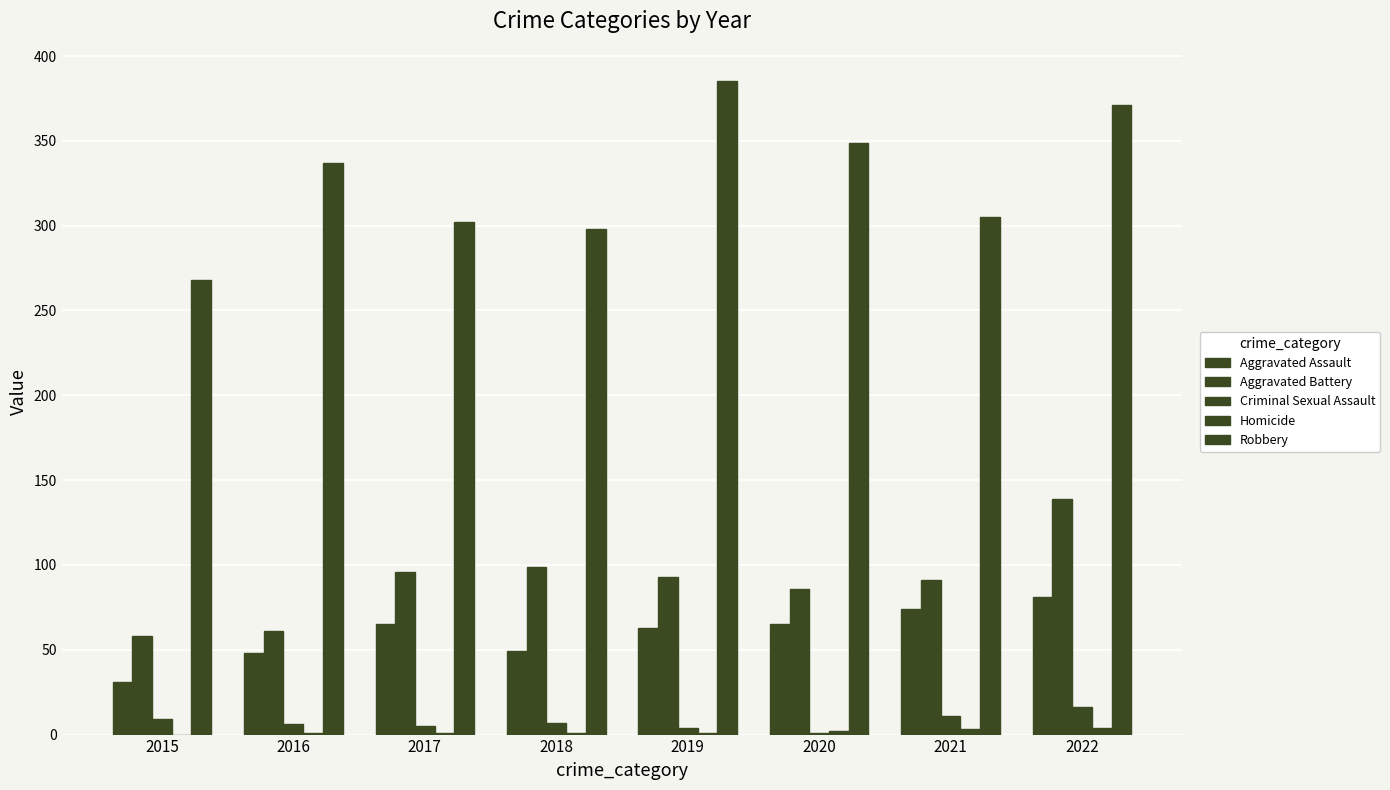

Which series has the widest spread of values?

Robbery